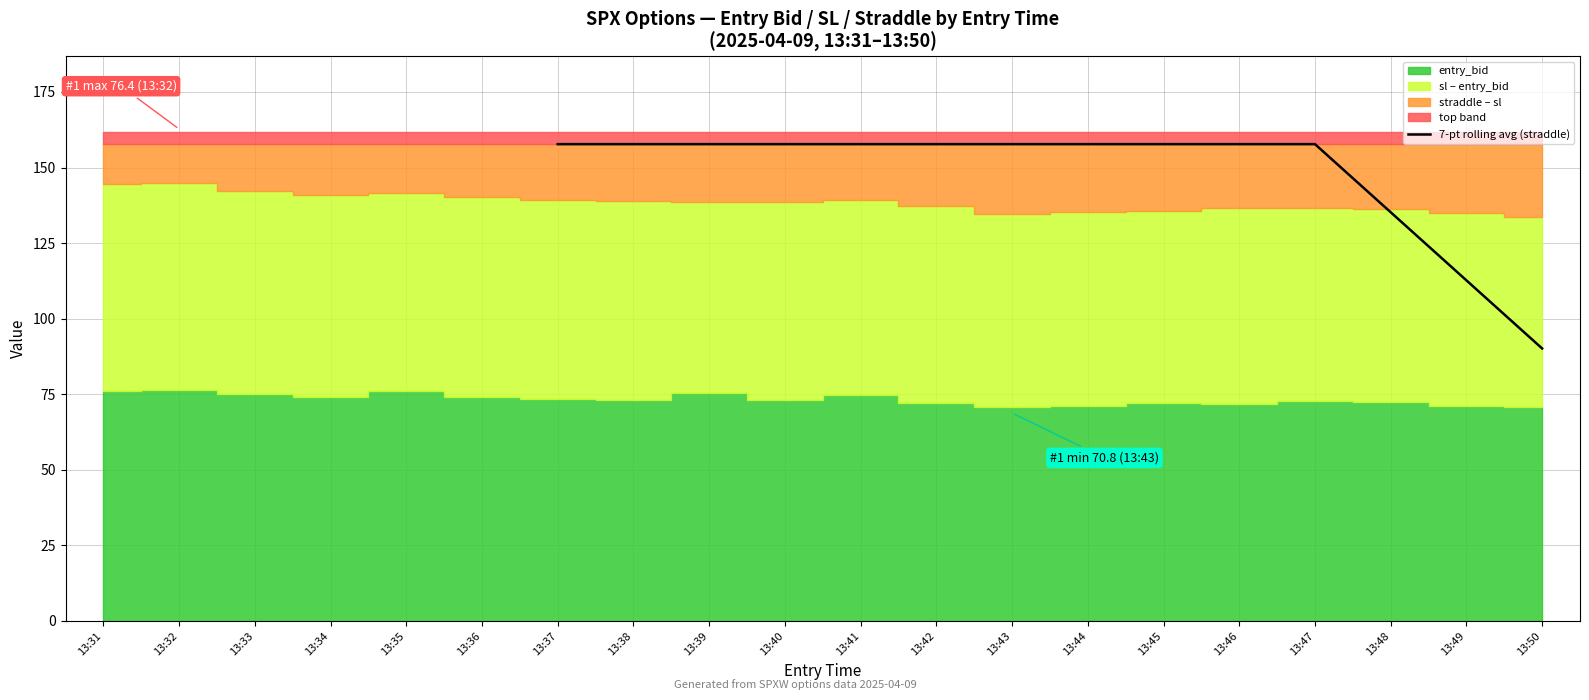

What value does the data have at 13:44?

157.7